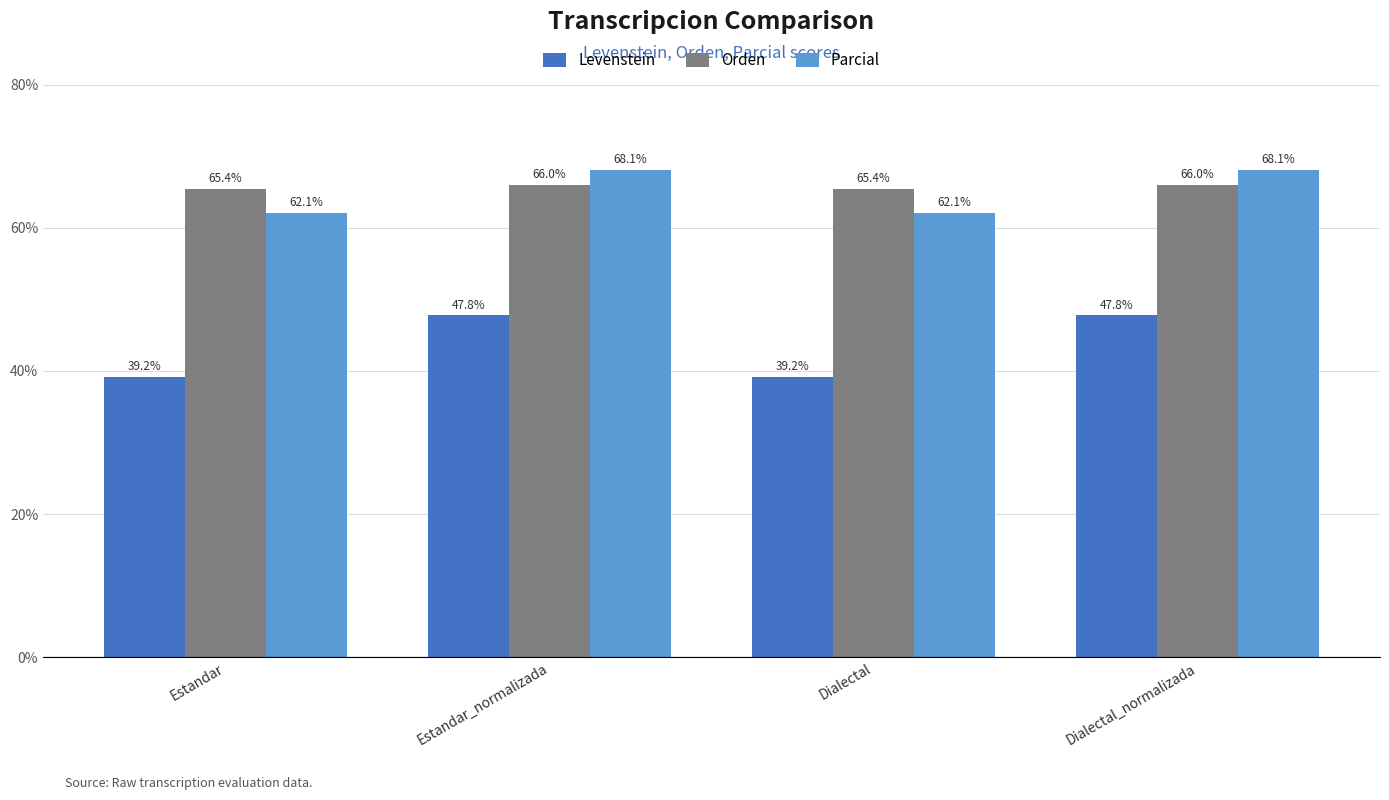

What are all the series names shown in the legend?

Levenstein, Orden, Parcial